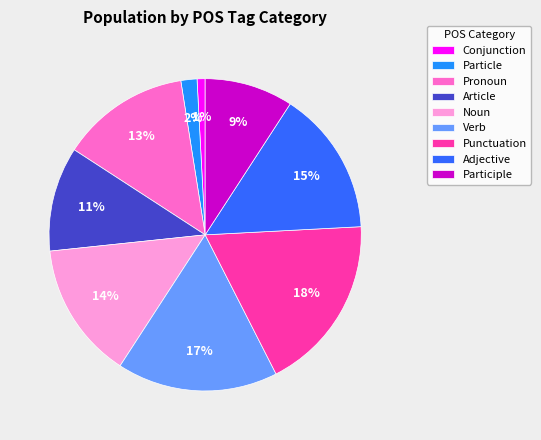

Rank the categories by value from highest to lowest.

Punctuation, Verb, Adjective, Noun, Pronoun, Article, Participle, Particle, Conjunction